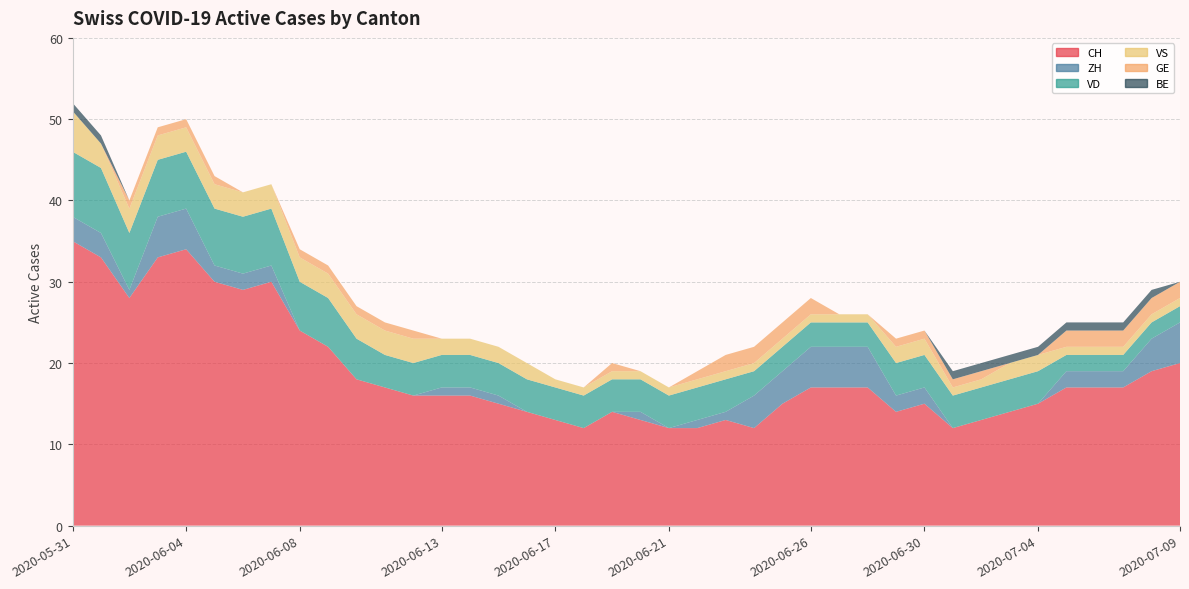

Reading left to right, what are all the values shown in this chart?

CH: 2020-05-31=35	2020-06-01=33	2020-06-02=28	2020-06-03=33	2020-06-04=34	2020-06-05=30	2020-06-06=29	2020-06-07=30	2020-06-08=24	2020-06-09=22	2020-06-10=18	2020-06-11=17	2020-06-12=16	2020-06-13=16	2020-06-14=16	2020-06-15=15	2020-06-16=14	2020-06-17=13	2020-06-18=12	2020-06-19=14	2020-06-20=13	2020-06-21=12	2020-06-22=12	2020-06-23=13	2020-06-24=12	2020-06-25=15	2020-06-26=17	2020-06-27=17	2020-06-28=17	2020-06-29=14	2020-06-30=15	2020-07-01=12	2020-07-02=13	2020-07-03=14	2020-07-04=15	2020-07-05=17	2020-07-06=17	2020-07-07=17	2020-07-08=19	2020-07-09=20
ZH: 2020-05-31=3	2020-06-01=3	2020-06-02=1	2020-06-03=5	2020-06-04=5	2020-06-05=2	2020-06-06=2	2020-06-07=2	2020-06-08=0	2020-06-09=0	2020-06-10=0	2020-06-11=0	2020-06-12=0	2020-06-13=1	2020-06-14=1	2020-06-15=1	2020-06-16=0	2020-06-17=0	2020-06-18=0	2020-06-19=0	2020-06-20=1	2020-06-21=0	2020-06-22=1	2020-06-23=1	2020-06-24=4	2020-06-25=4	2020-06-26=5	2020-06-27=5	2020-06-28=5	2020-06-29=2	2020-06-30=2	2020-07-01=0	2020-07-02=0	2020-07-03=0	2020-07-04=0	2020-07-05=2	2020-07-06=2	2020-07-07=2	2020-07-08=4	2020-07-09=5
VD: 2020-05-31=8	2020-06-01=8	2020-06-02=7	2020-06-03=7	2020-06-04=7	2020-06-05=7	2020-06-06=7	2020-06-07=7	2020-06-08=6	2020-06-09=6	2020-06-10=5	2020-06-11=4	2020-06-12=4	2020-06-13=4	2020-06-14=4	2020-06-15=4	2020-06-16=4	2020-06-17=4	2020-06-18=4	2020-06-19=4	2020-06-20=4	2020-06-21=4	2020-06-22=4	2020-06-23=4	2020-06-24=3	2020-06-25=3	2020-06-26=3	2020-06-27=3	2020-06-28=3	2020-06-29=4	2020-06-30=4	2020-07-01=4	2020-07-02=4	2020-07-03=4	2020-07-04=4	2020-07-05=2	2020-07-06=2	2020-07-07=2	2020-07-08=2	2020-07-09=2
VS: 2020-05-31=5	2020-06-01=3	2020-06-02=3	2020-06-03=3	2020-06-04=3	2020-06-05=3	2020-06-06=3	2020-06-07=3	2020-06-08=3	2020-06-09=3	2020-06-10=3	2020-06-11=3	2020-06-12=3	2020-06-13=2	2020-06-14=2	2020-06-15=2	2020-06-16=2	2020-06-17=1	2020-06-18=1	2020-06-19=1	2020-06-20=1	2020-06-21=1	2020-06-22=1	2020-06-23=1	2020-06-24=1	2020-06-25=1	2020-06-26=1	2020-06-27=1	2020-06-28=1	2020-06-29=2	2020-06-30=2	2020-07-01=1	2020-07-02=1	2020-07-03=2	2020-07-04=2	2020-07-05=1	2020-07-06=1	2020-07-07=1	2020-07-08=1	2020-07-09=1
GE: 2020-05-31=0	2020-06-01=0	2020-06-02=1	2020-06-03=1	2020-06-04=1	2020-06-05=1	2020-06-06=0	2020-06-07=0	2020-06-08=1	2020-06-09=1	2020-06-10=1	2020-06-11=1	2020-06-12=1	2020-06-13=0	2020-06-14=0	2020-06-15=0	2020-06-16=0	2020-06-17=0	2020-06-18=0	2020-06-19=1	2020-06-20=0	2020-06-21=0	2020-06-22=1	2020-06-23=2	2020-06-24=2	2020-06-25=2	2020-06-26=2	2020-06-27=0	2020-06-28=0	2020-06-29=1	2020-06-30=1	2020-07-01=1	2020-07-02=1	2020-07-03=0	2020-07-04=0	2020-07-05=2	2020-07-06=2	2020-07-07=2	2020-07-08=2	2020-07-09=2
BE: 2020-05-31=1	2020-06-01=1	2020-06-02=0	2020-06-03=0	2020-06-04=0	2020-06-05=0	2020-06-06=0	2020-06-07=0	2020-06-08=0	2020-06-09=0	2020-06-10=0	2020-06-11=0	2020-06-12=0	2020-06-13=0	2020-06-14=0	2020-06-15=0	2020-06-16=0	2020-06-17=0	2020-06-18=0	2020-06-19=0	2020-06-20=0	2020-06-21=0	2020-06-22=0	2020-06-23=0	2020-06-24=0	2020-06-25=0	2020-06-26=0	2020-06-27=0	2020-06-28=0	2020-06-29=0	2020-06-30=0	2020-07-01=1	2020-07-02=1	2020-07-03=1	2020-07-04=1	2020-07-05=1	2020-07-06=1	2020-07-07=1	2020-07-08=1	2020-07-09=0